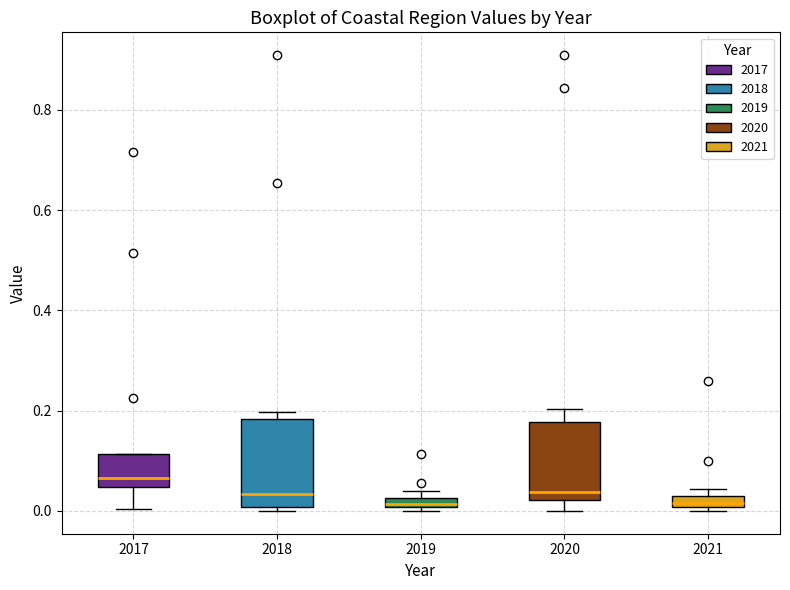

Comparing the boxes themselves (not the whiskers), which one is the tallest?

2018